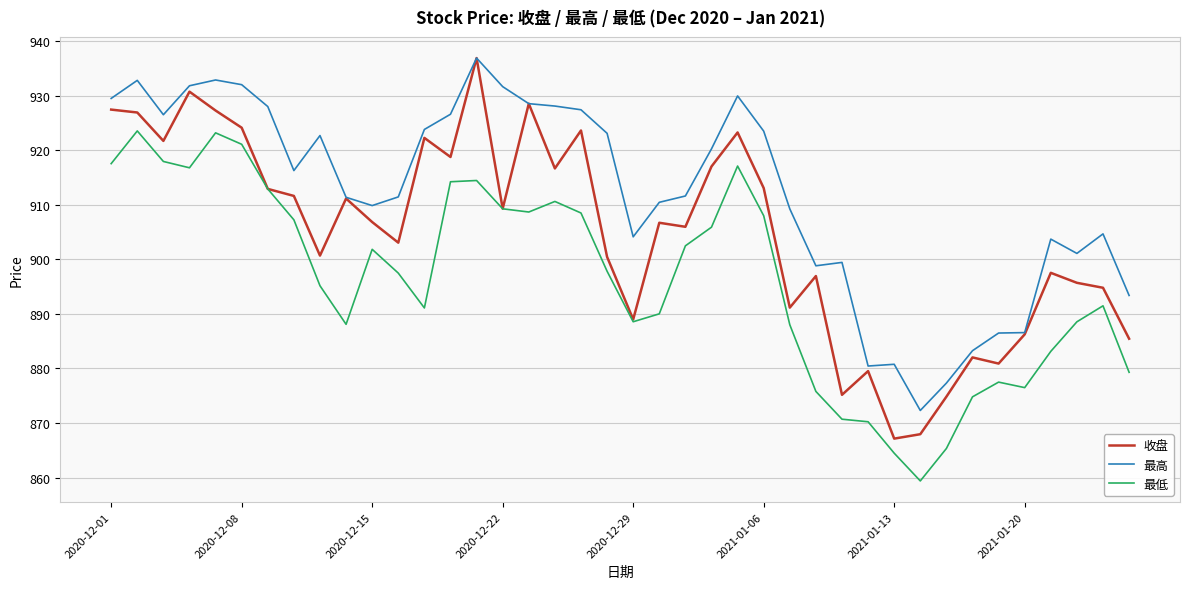

Which series has the largest range (max minus min)?

收盘